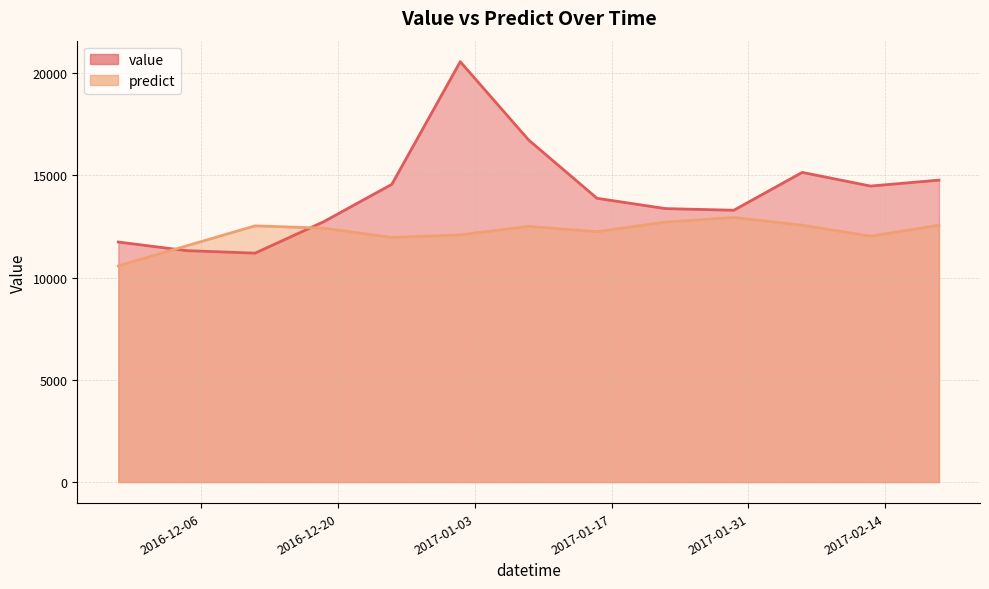

What is the label of the 7th point from the left?

2017-01-08 12:00:00